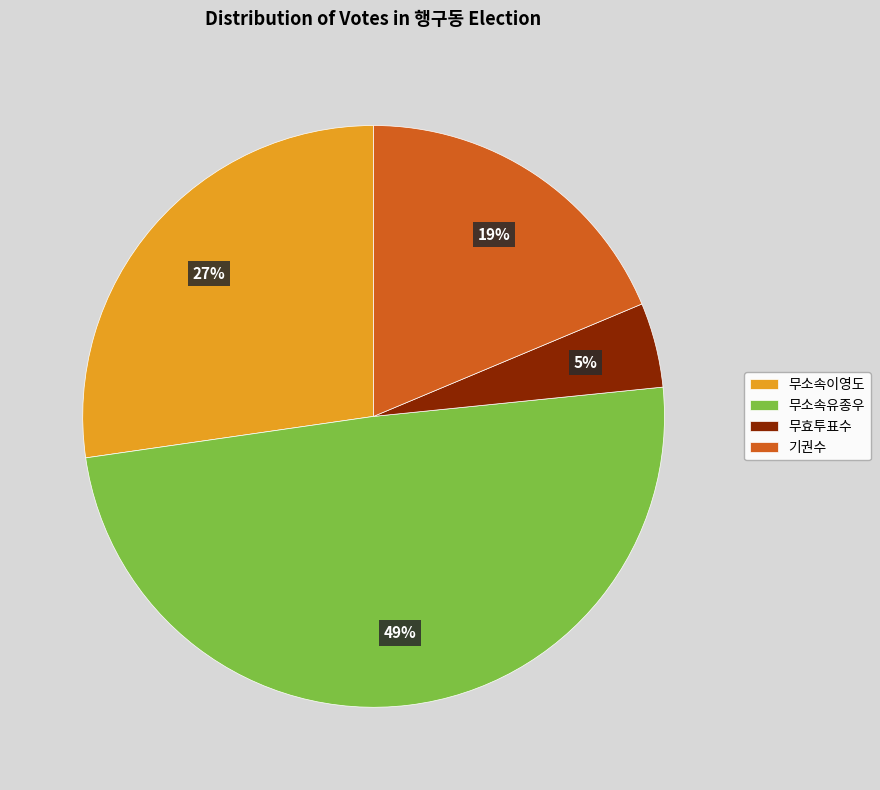

How many slices are in this pie chart?

4